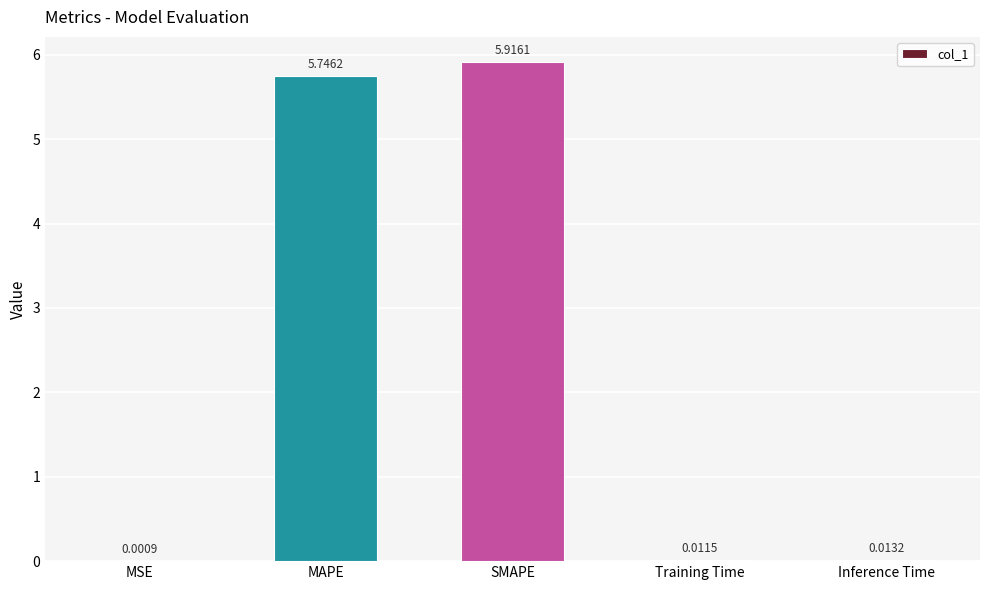

Between SMAPE and MAPE, which is larger?

SMAPE